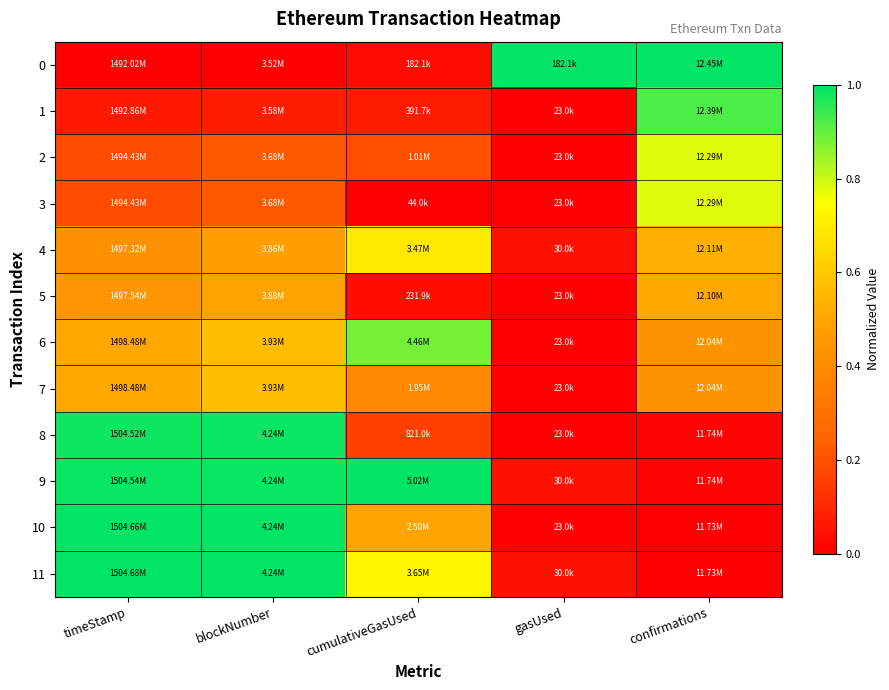

Which has a higher value, gasUsed or cumulativeGasUsed?

gasUsed